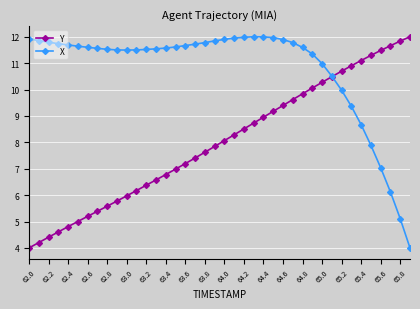

What is the highest value of the Y series?

12.0